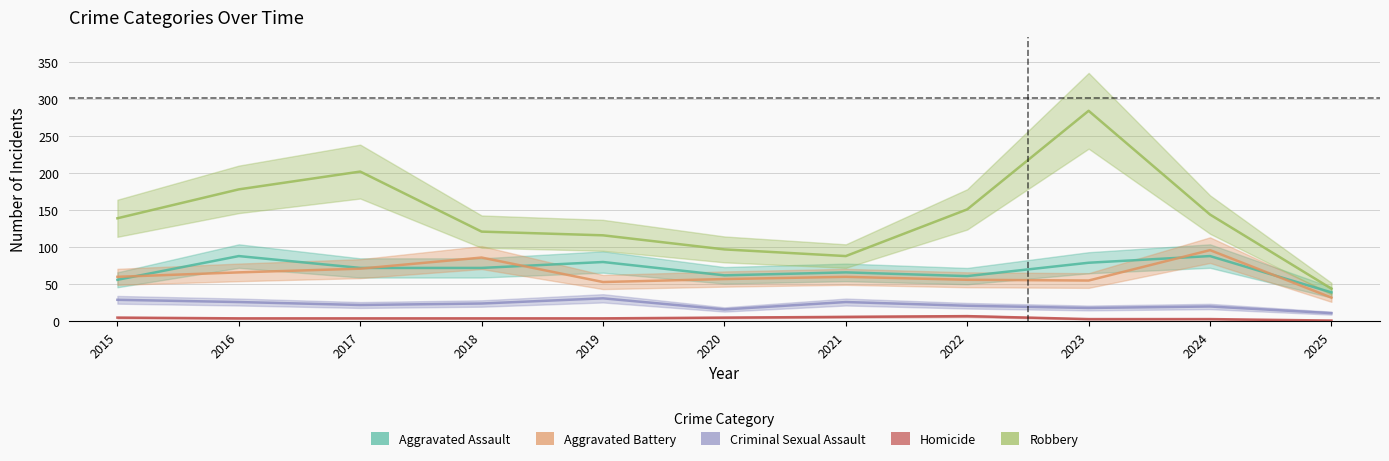

At how many categories does at least one series exceed 234?

1